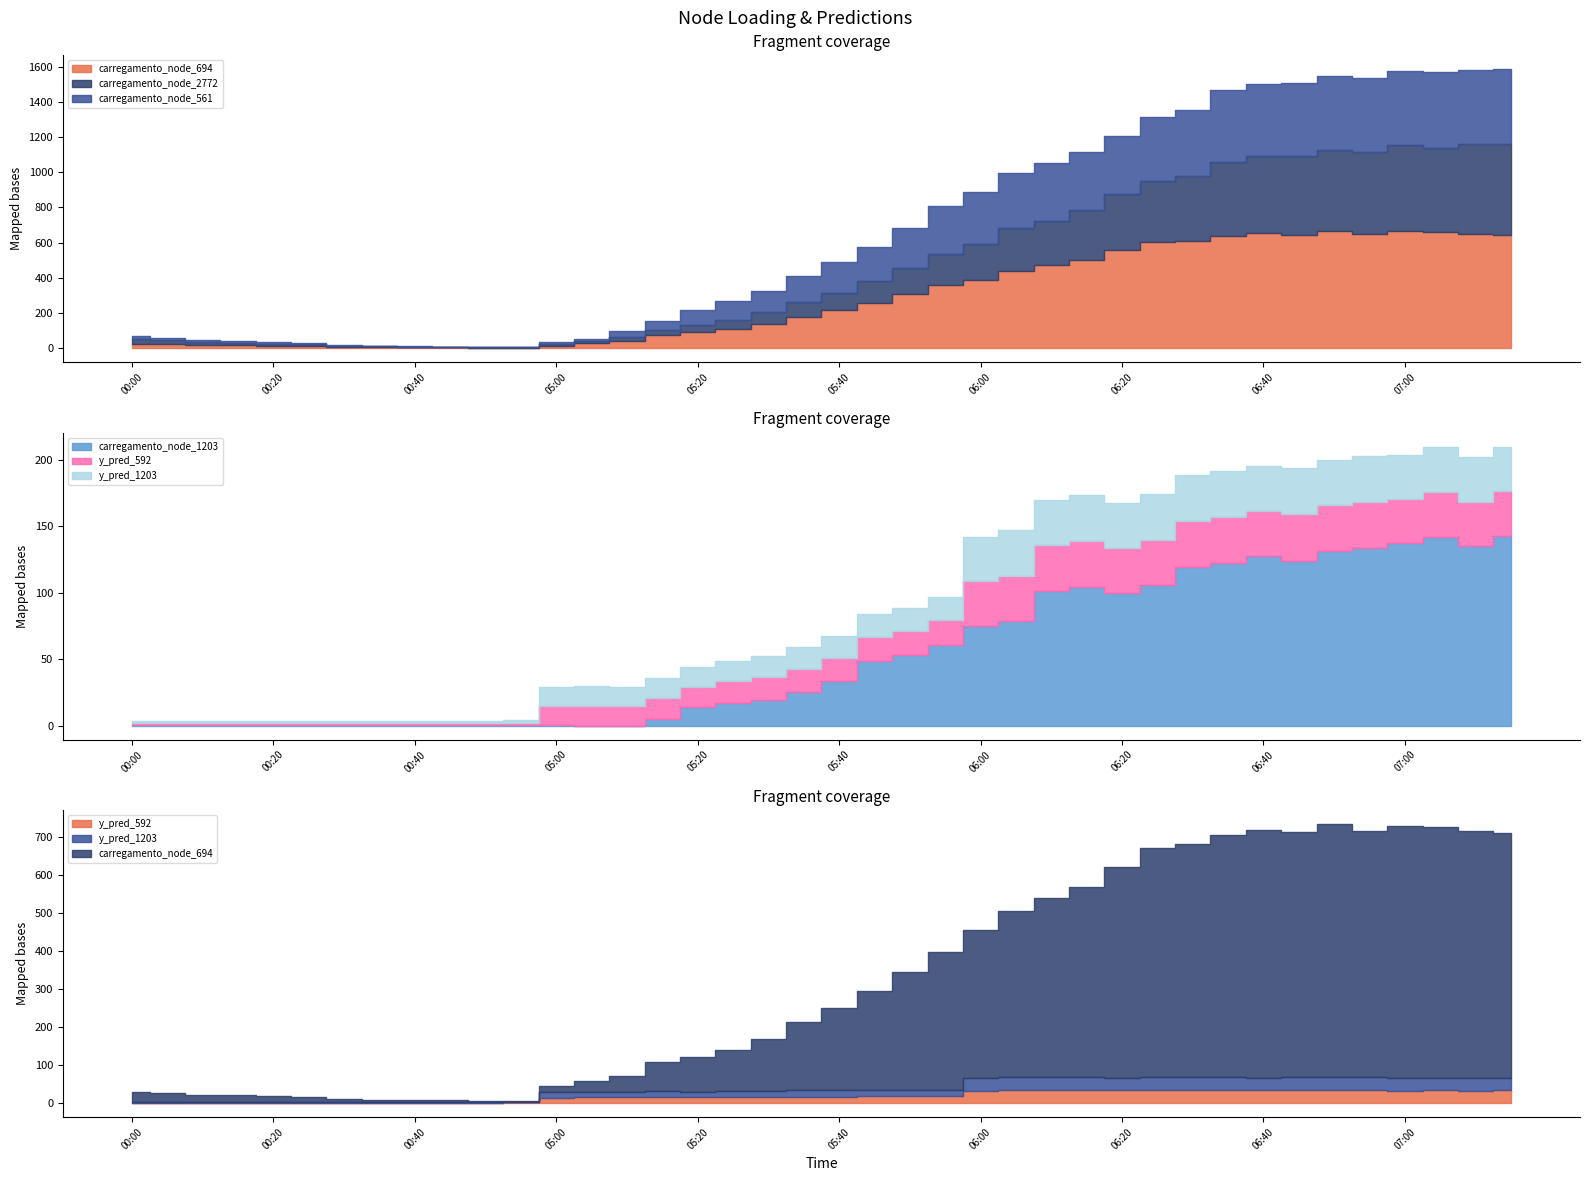

What position from the left is 00:20?

5